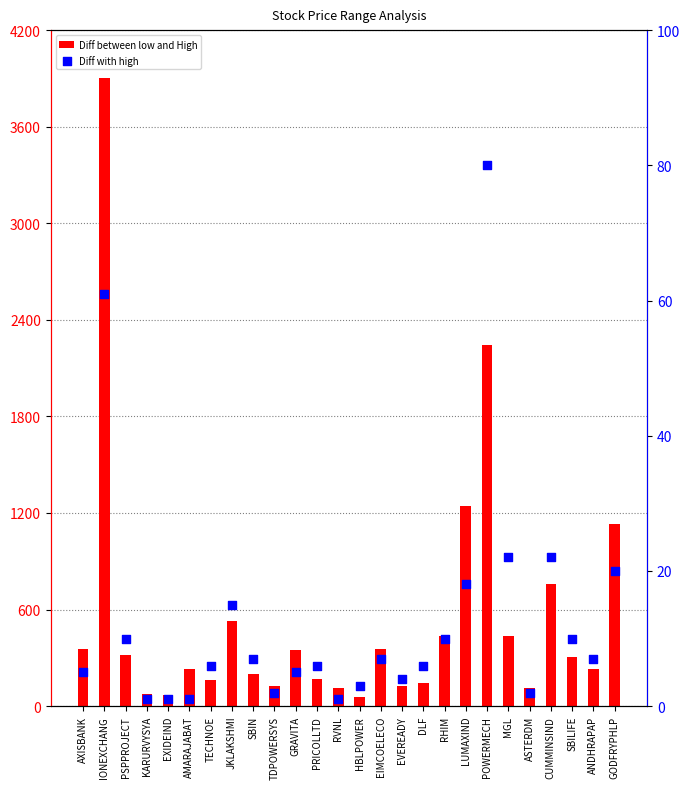

Which series contains the lowest Y value?

Diff with high